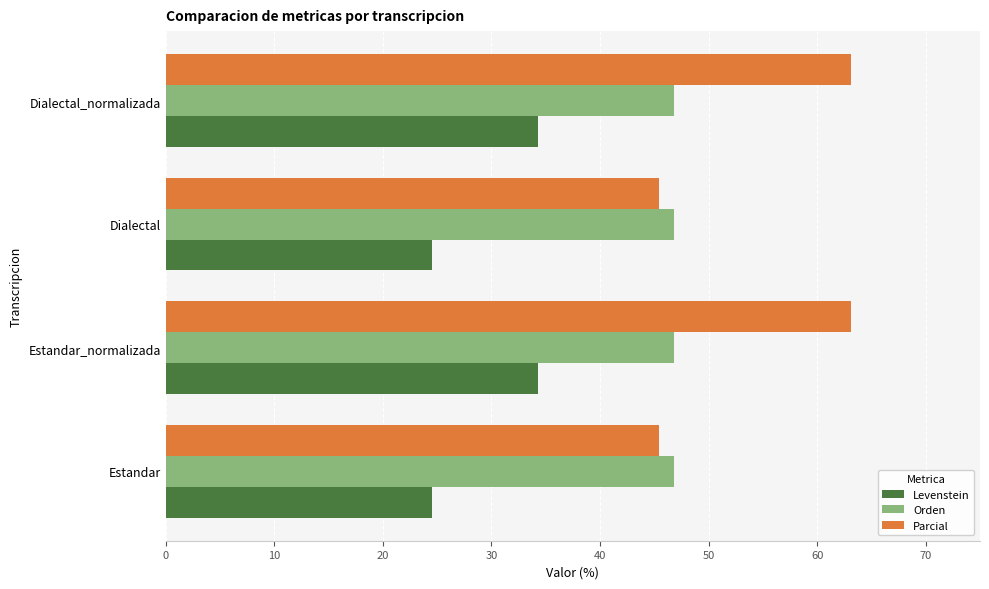

The value of Levenstein at Estandar_normalizada is 11.8. True or false?

False